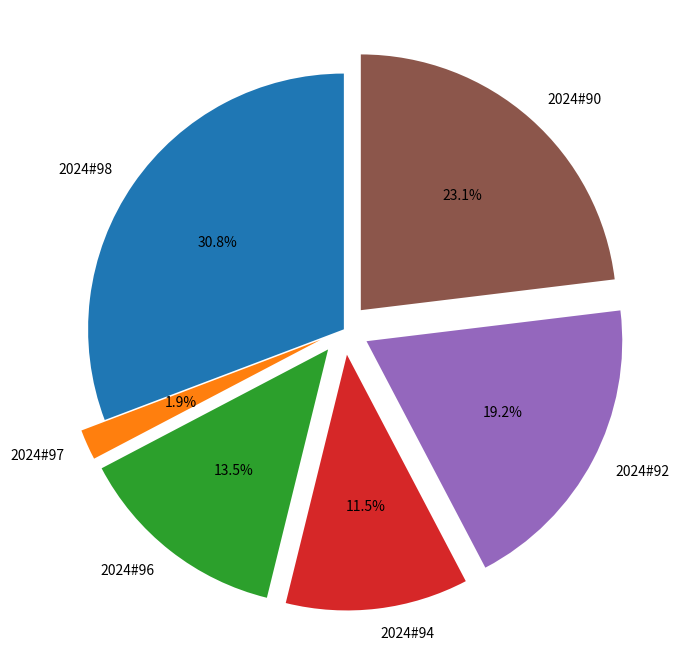

Which has a higher value, 2024#92 or 2024#98?

2024#98